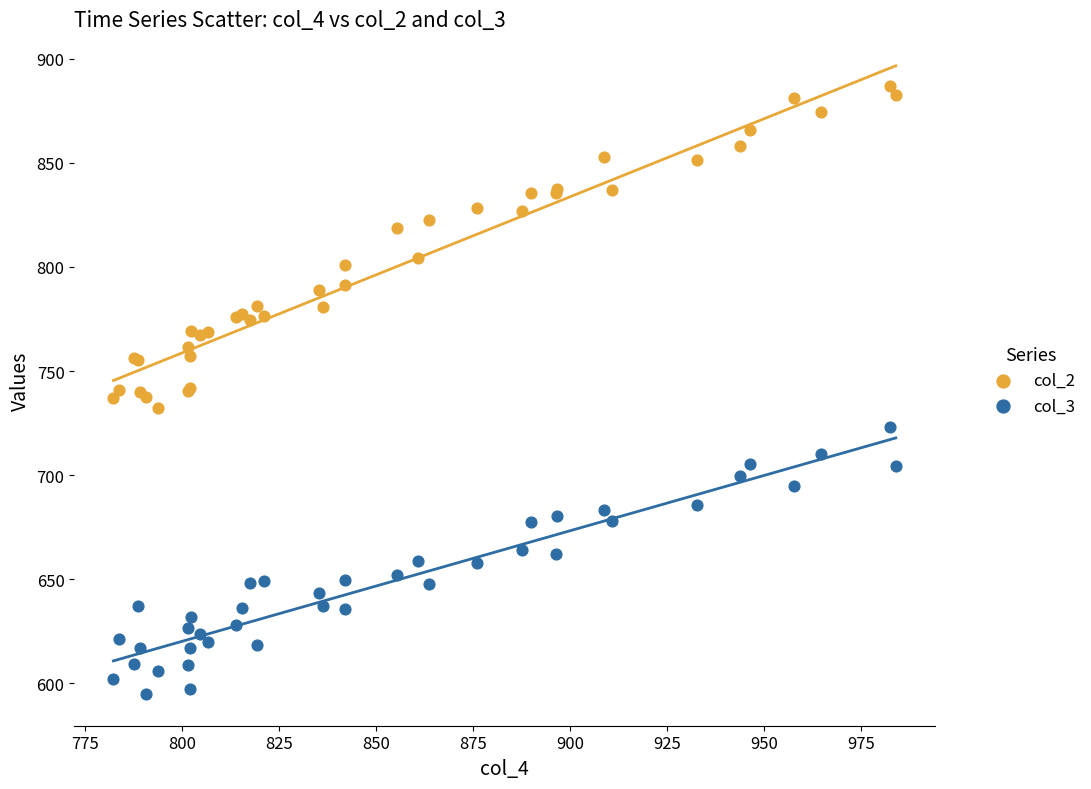

Which series contains the highest Y value?

col_2